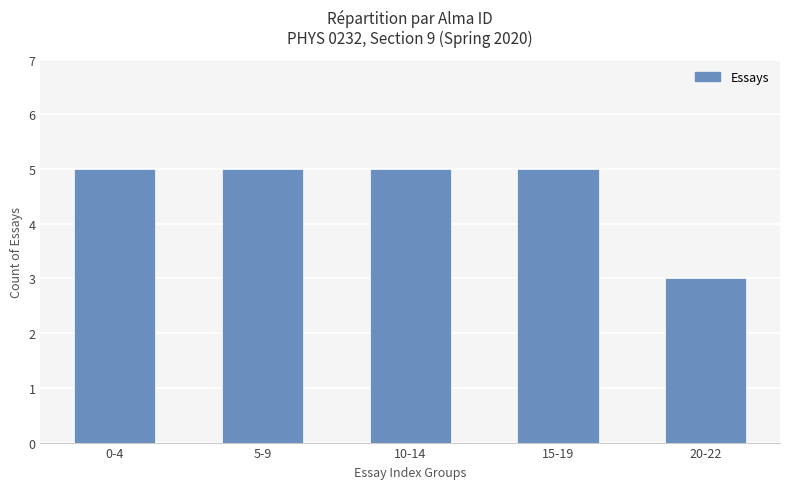

Are the bars grouped side by side (vs. stacked)?

No